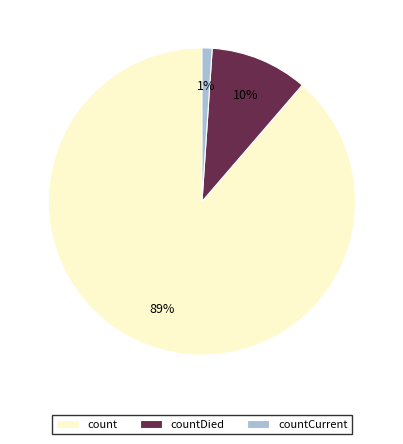

How many segments does this pie chart have?

3